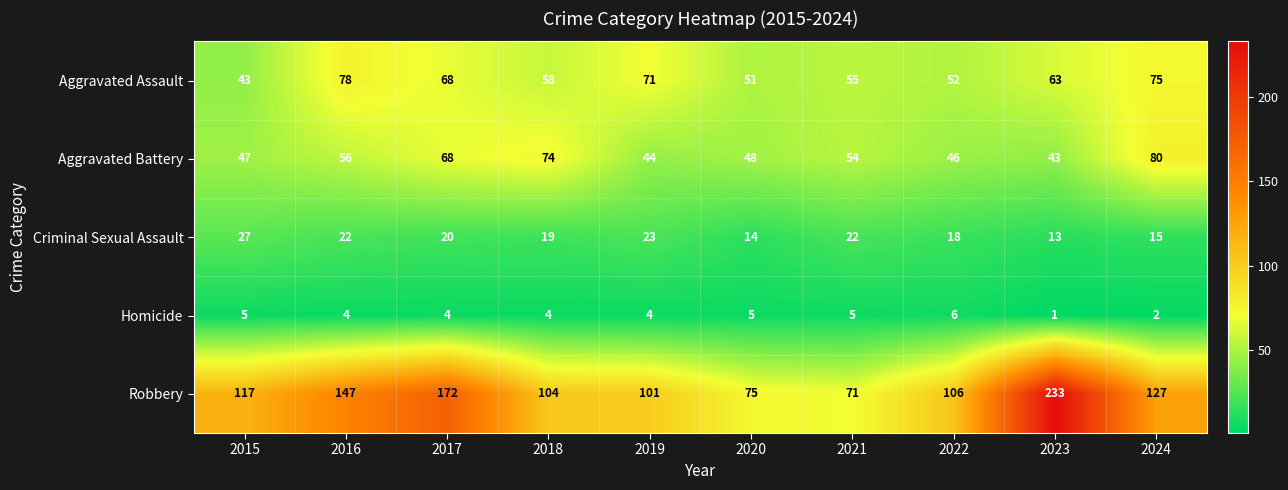

At which label is Robbery closest to 152?

2016